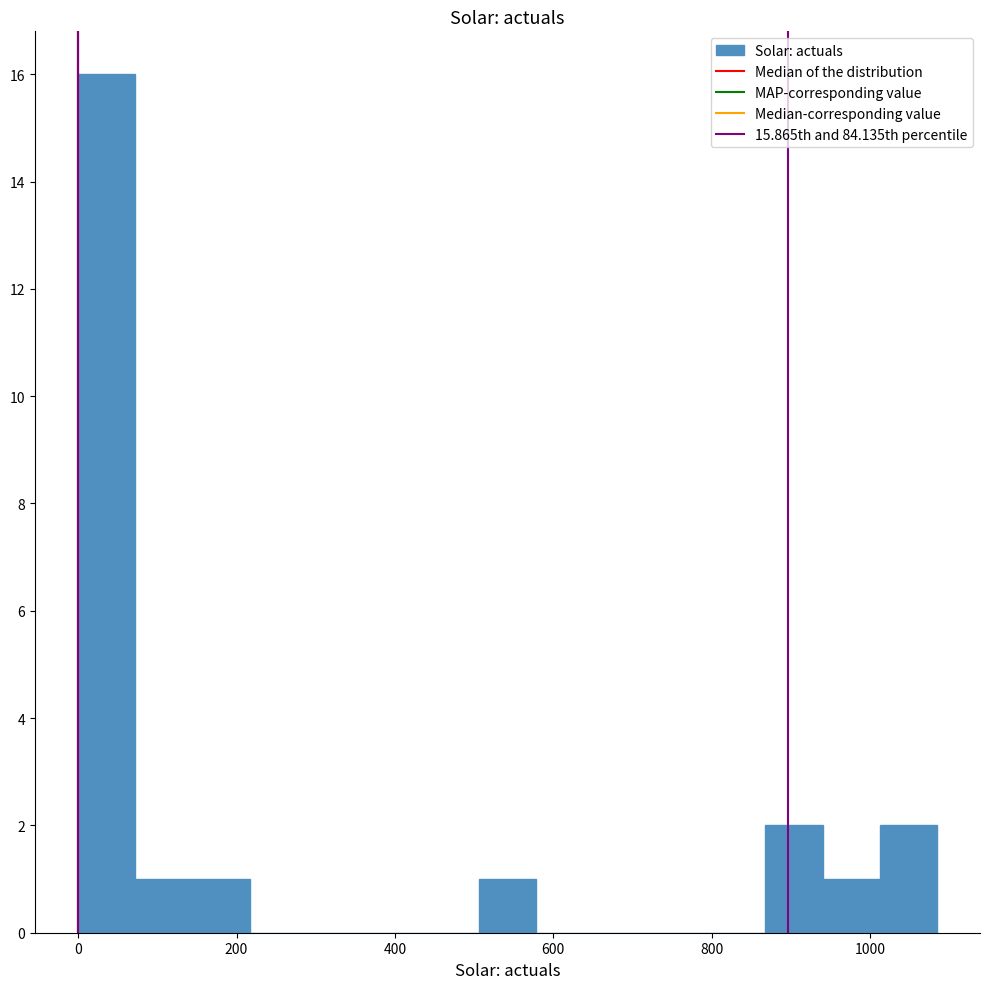

Read against the x-axis, roughly where is the centre of the tallest bar?

40